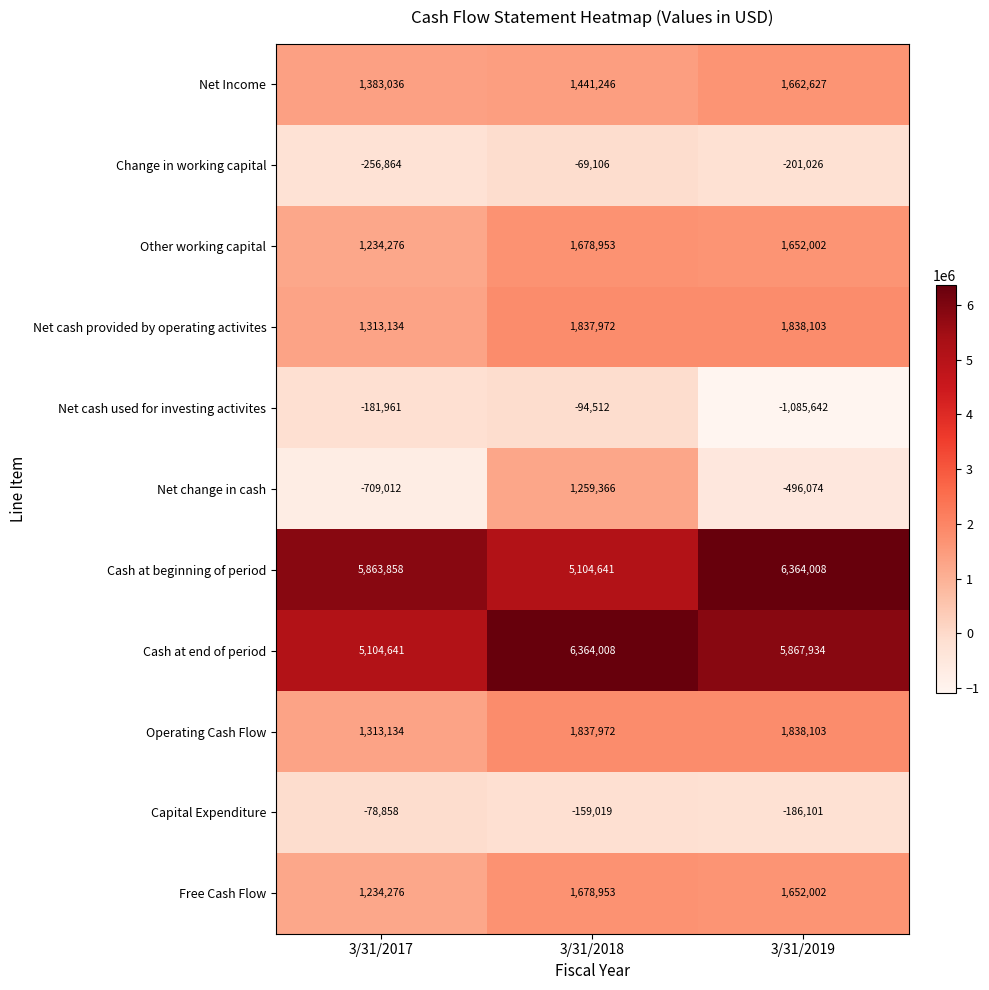

What is the average value of the Cash at end of period series?

5778861